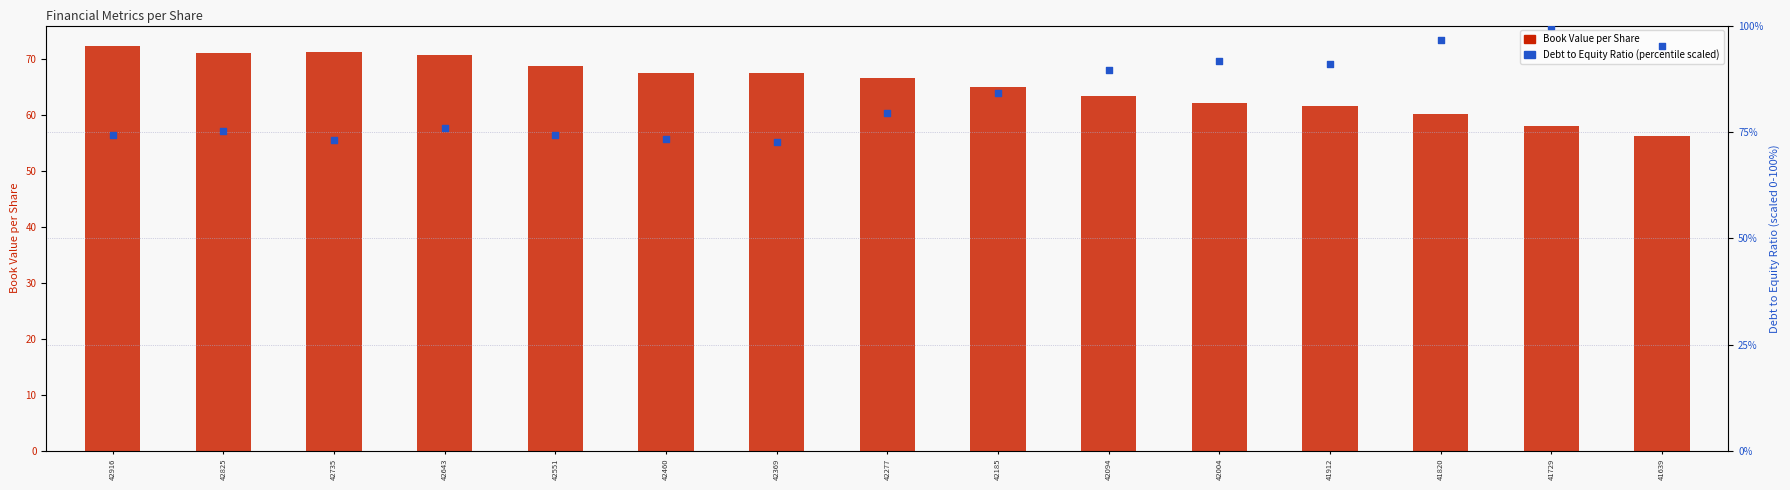

At which category is the sum across all series the highest?

41729